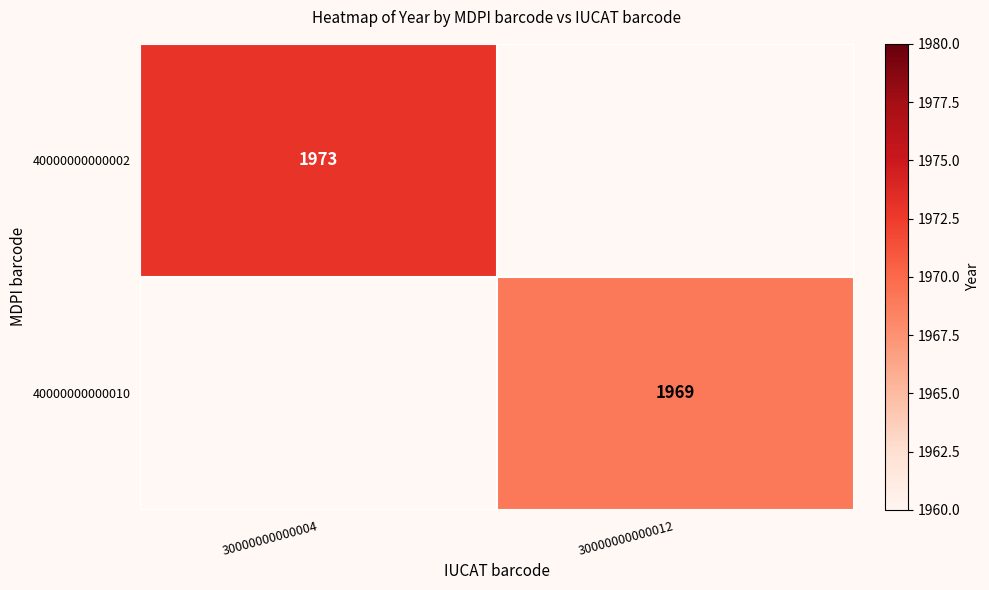

The value of 40000000000010 at 30000000000012 is 1969. True or false?

True